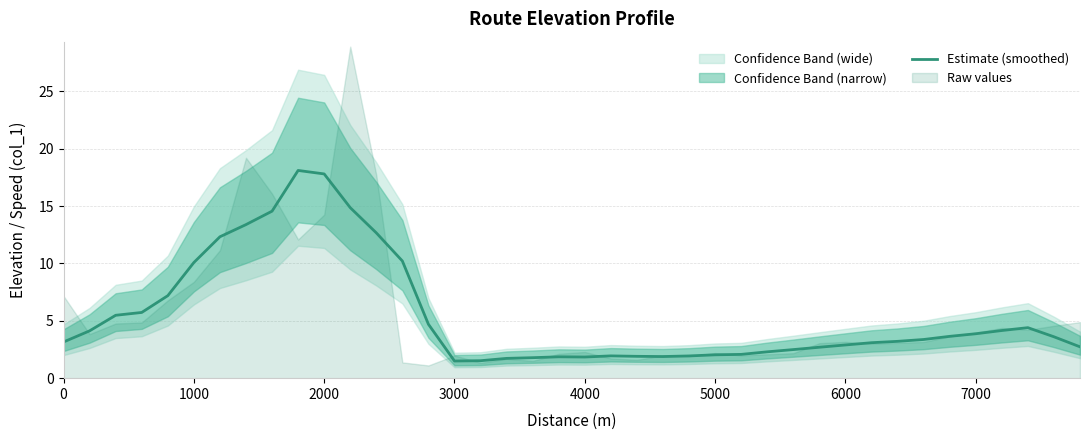

How many lines are shown in the chart?

1